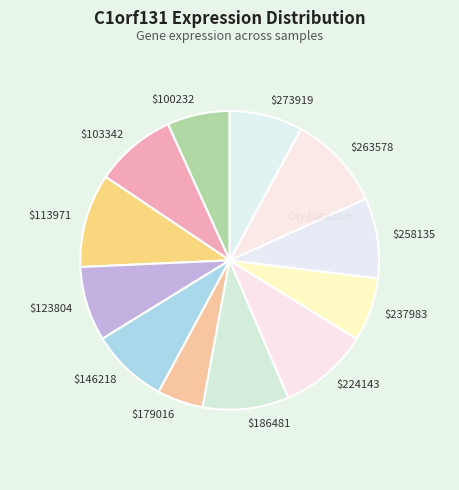

Is it true that $179016 is 5% of the pie?

True